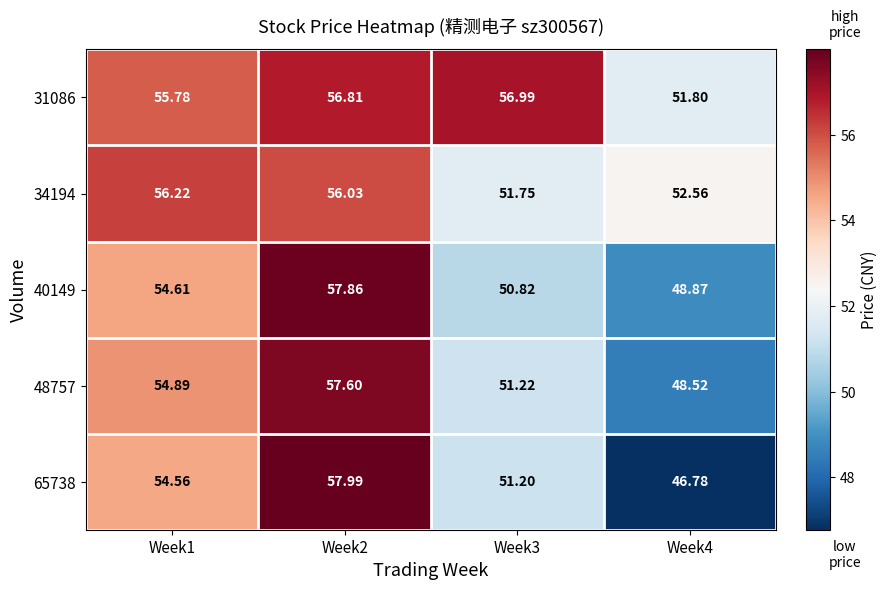

Which series has the largest total across all categories?

31086